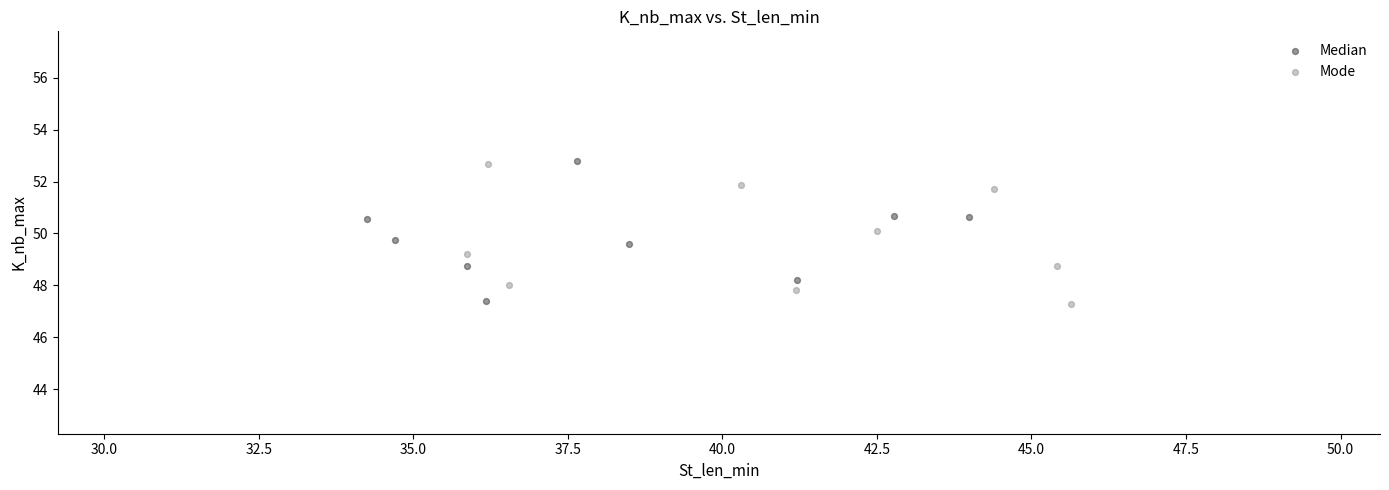

What are all the series names shown in the legend?

Median, Mode